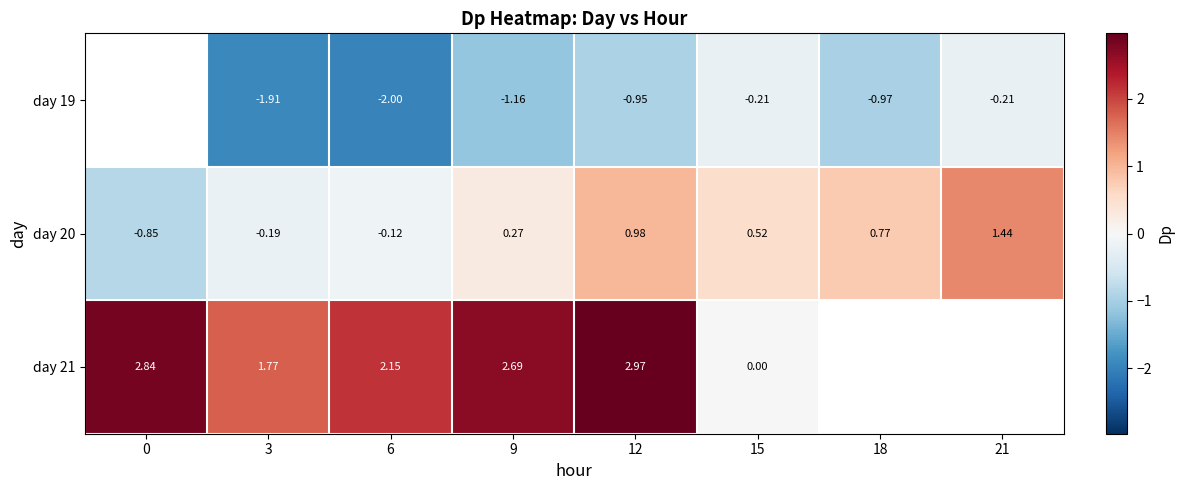

True or false: day 20 has a value of -0.0 at 6.

False